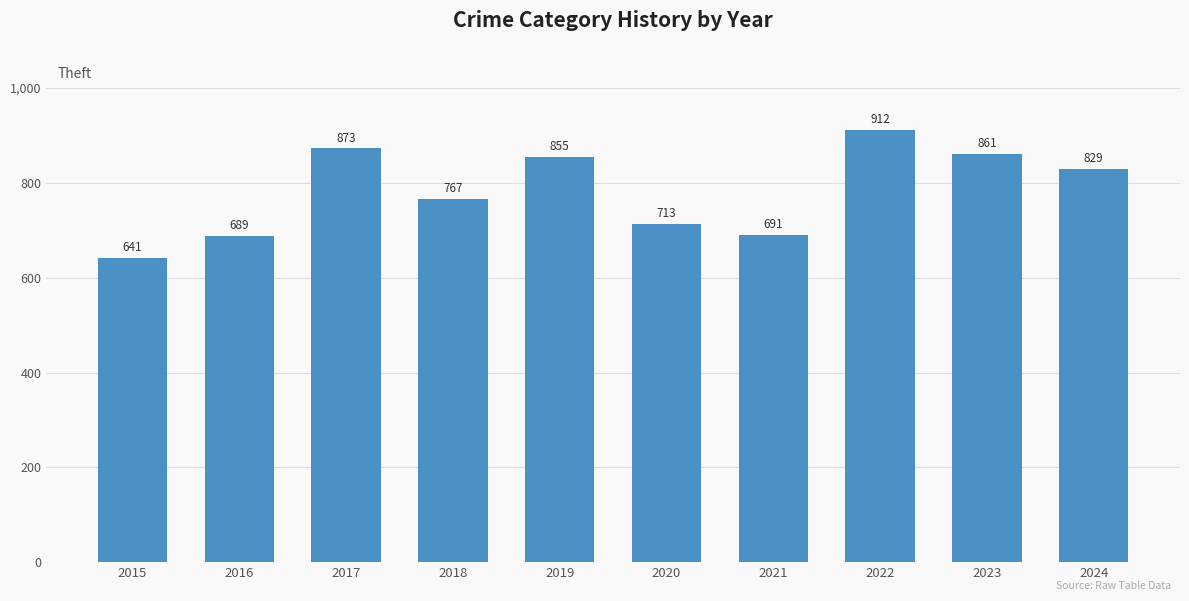

Reading left to right, list all the values displayed in this chart.

641	689	873	767	855	713	691	912	861	829